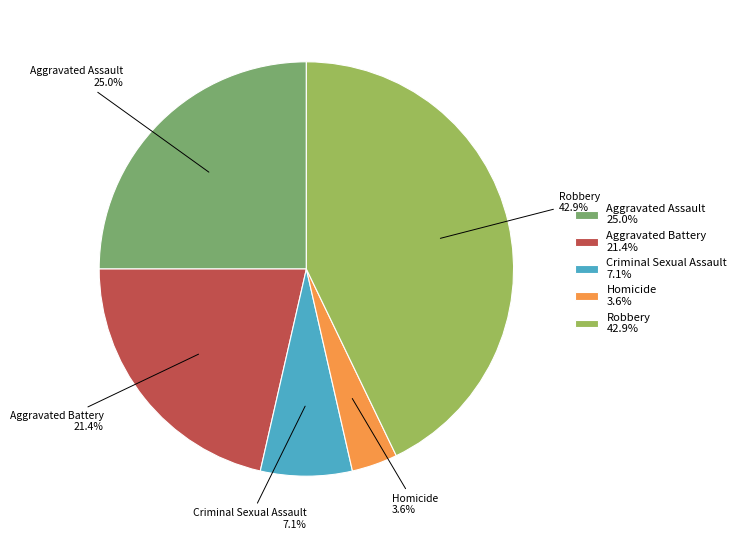

To the nearest percent, what portion does Aggravated Assault represent?

25%